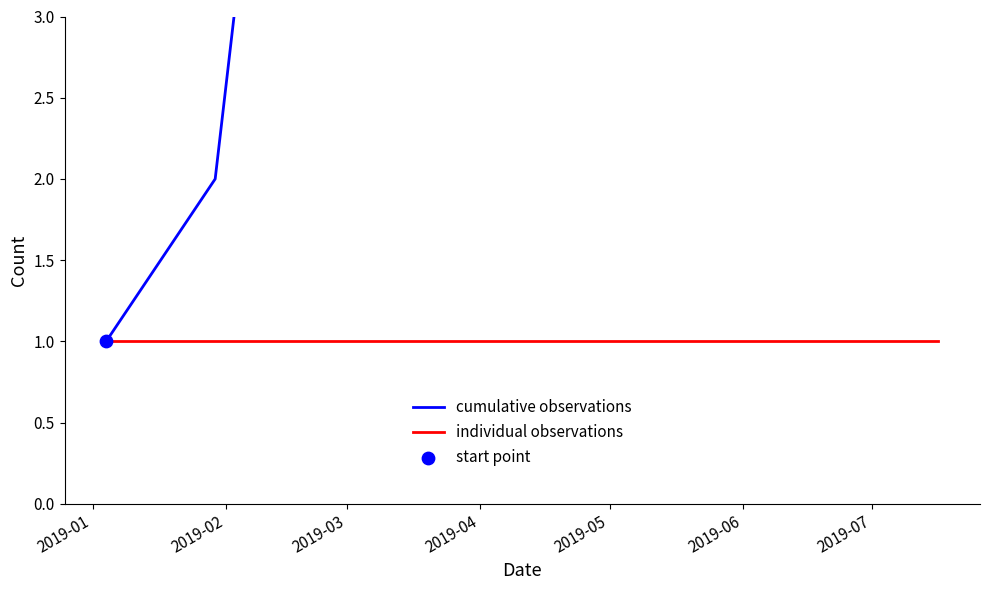

Which series contains the lowest Y value?

cumulative observations